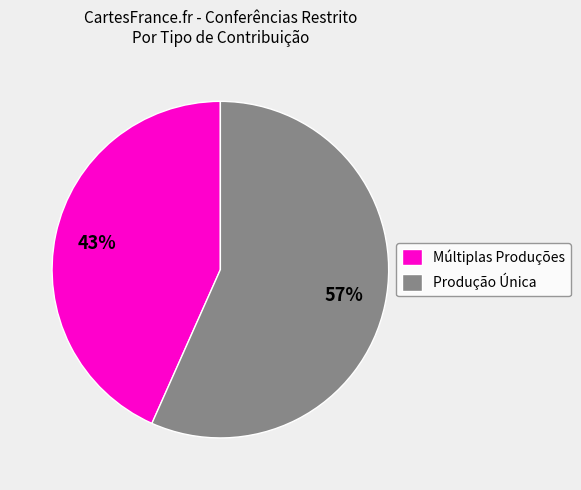

Approximately how many times larger is the value at Múltiplas Produções compared to Produção Única?

0.8